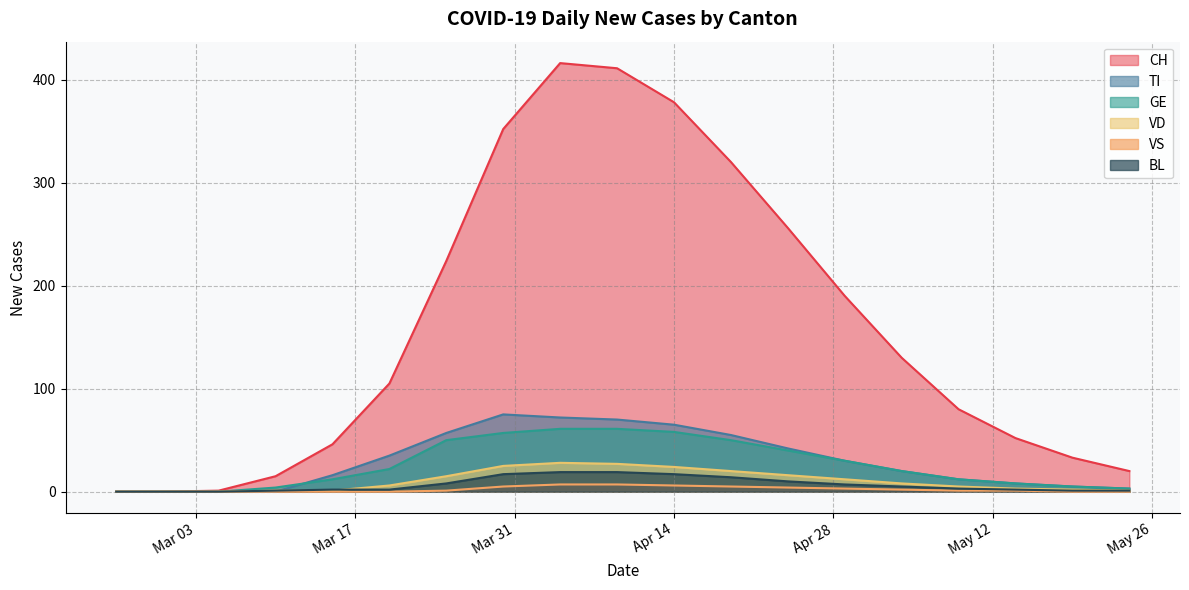

Which series has the widest spread of values?

CH